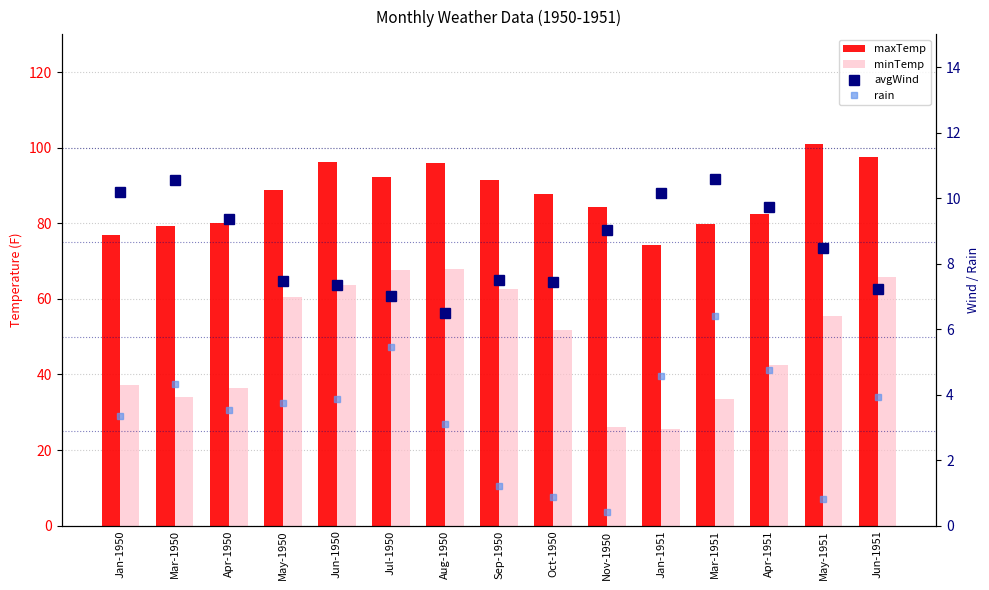

What are all the series names shown in the legend?

maxTemp, minTemp, avgWind, rain